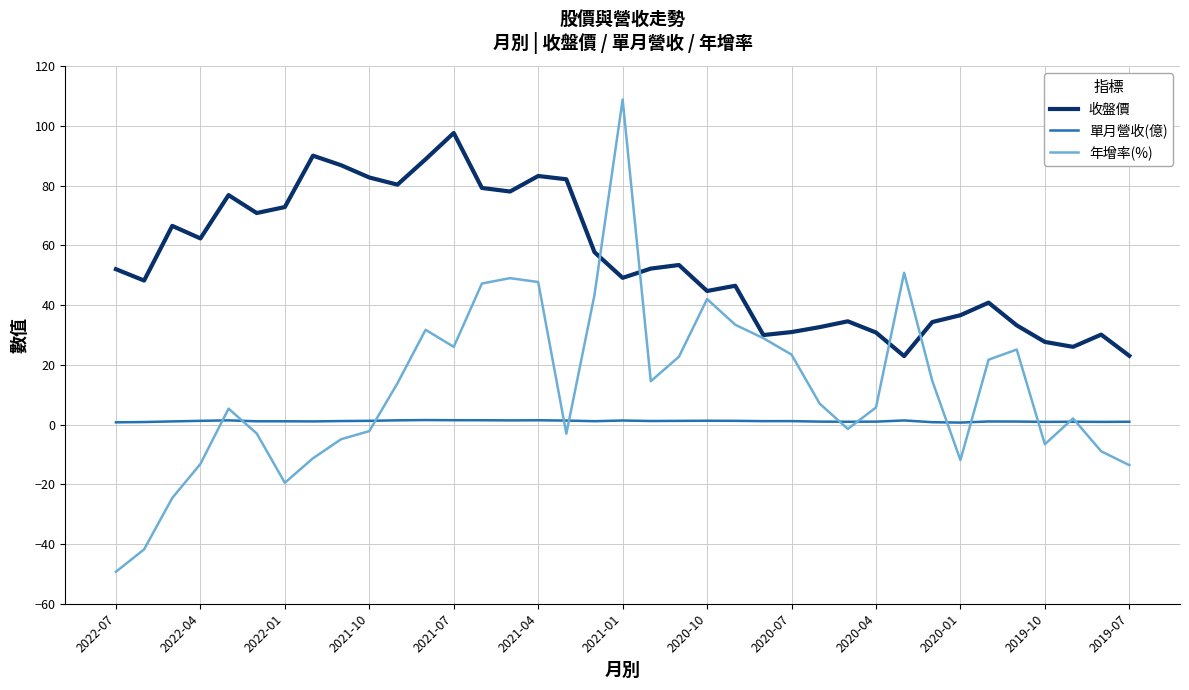

Which series has the largest total across all categories?

收盤價